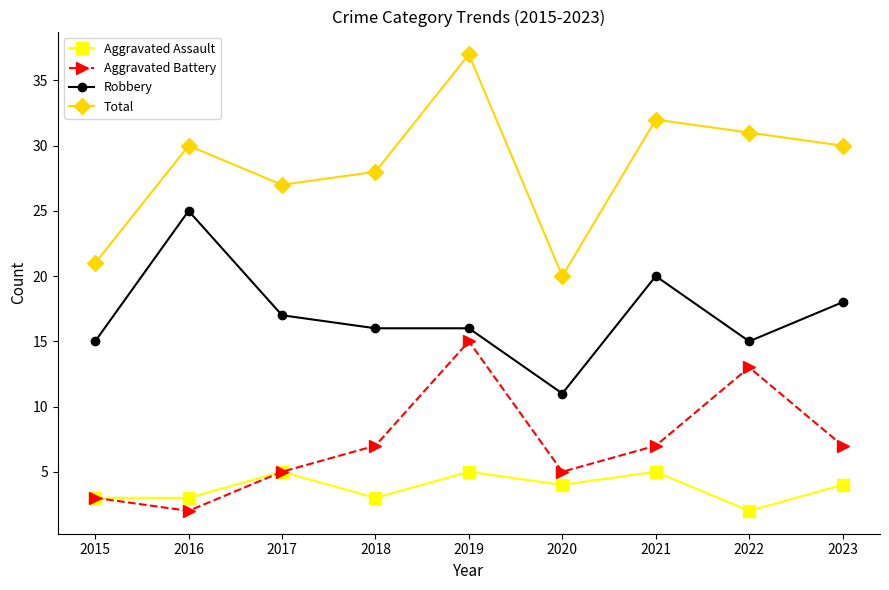

True or false: Robbery has a value of 16 at 2019.

True